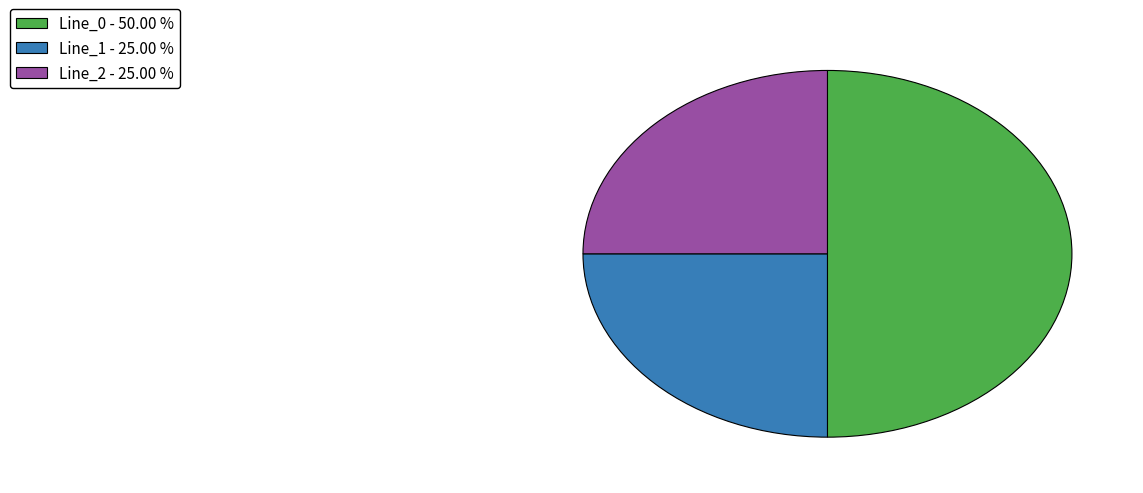

How many slices are in this pie chart?

3